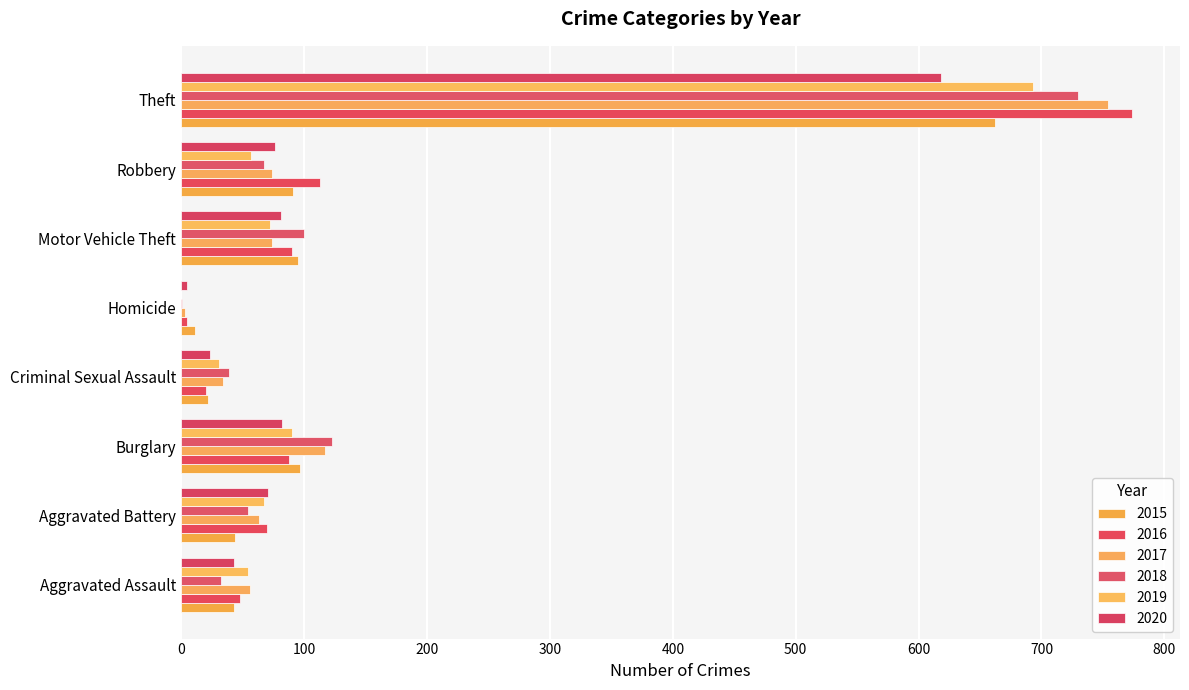

Where is 2017 nearest to the value 378?

Burglary